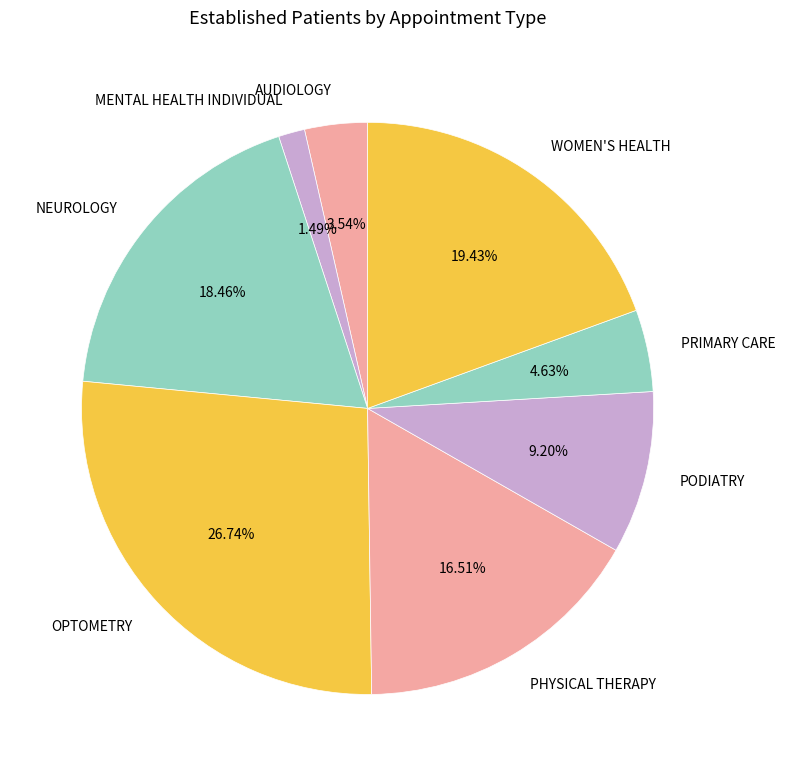

Is PODIATRY the majority of the pie?

No